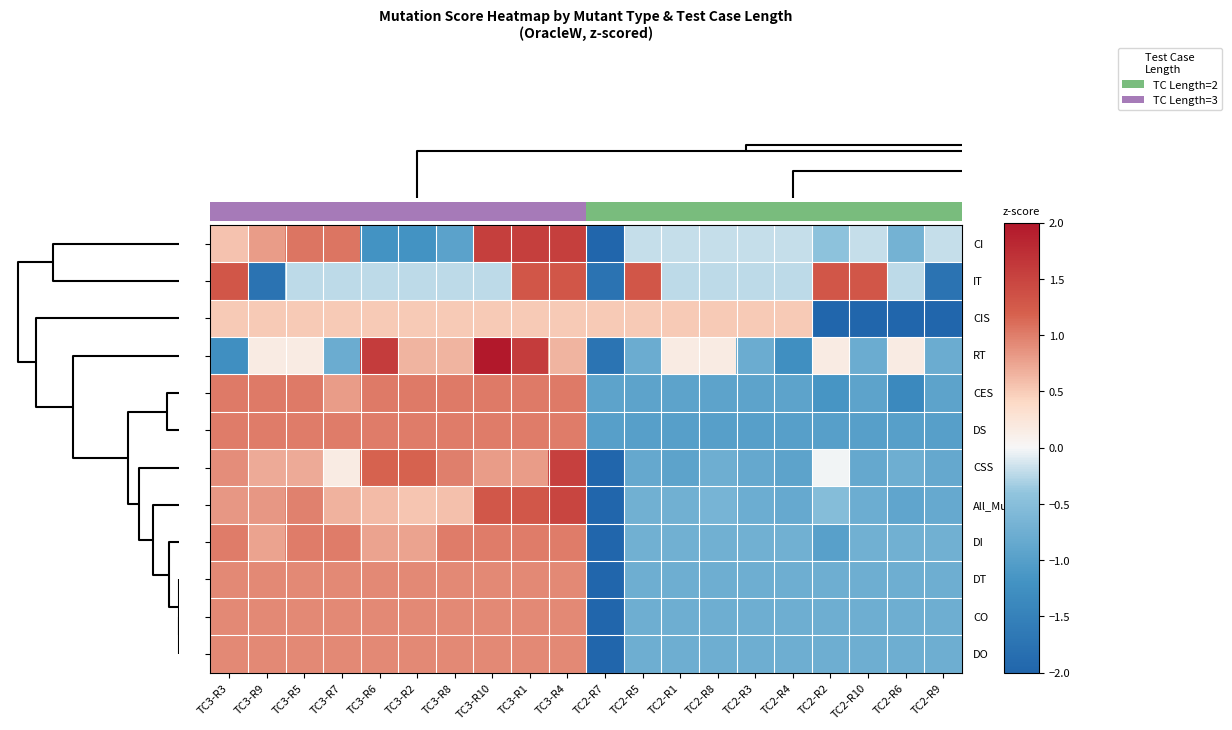

Count the number of categories in the chart.

20